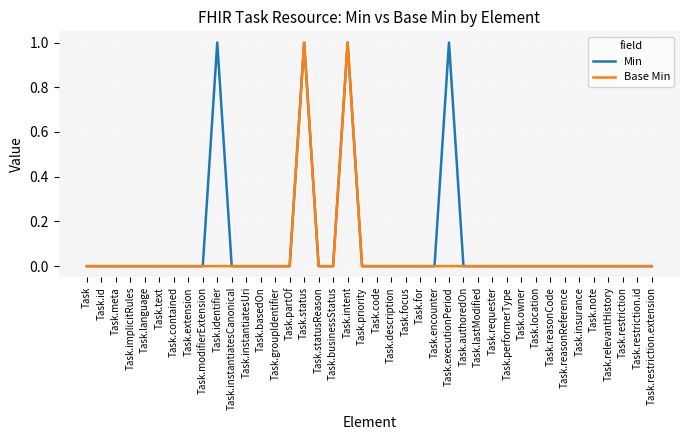

True or false: Min has more than 2 points higher than both neighbors.

True